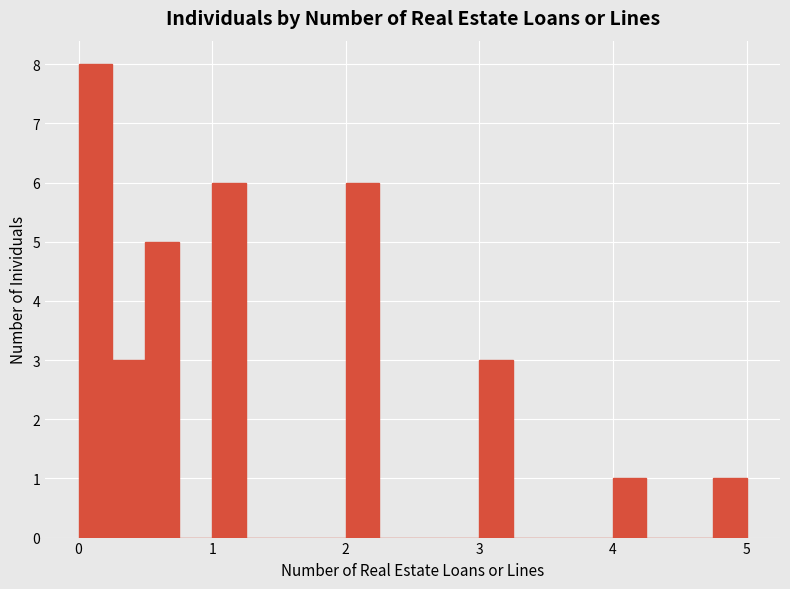

Around what value on the x-axis is the tallest bar? Give the approximate position of its centre, as read against the axis.

0.1